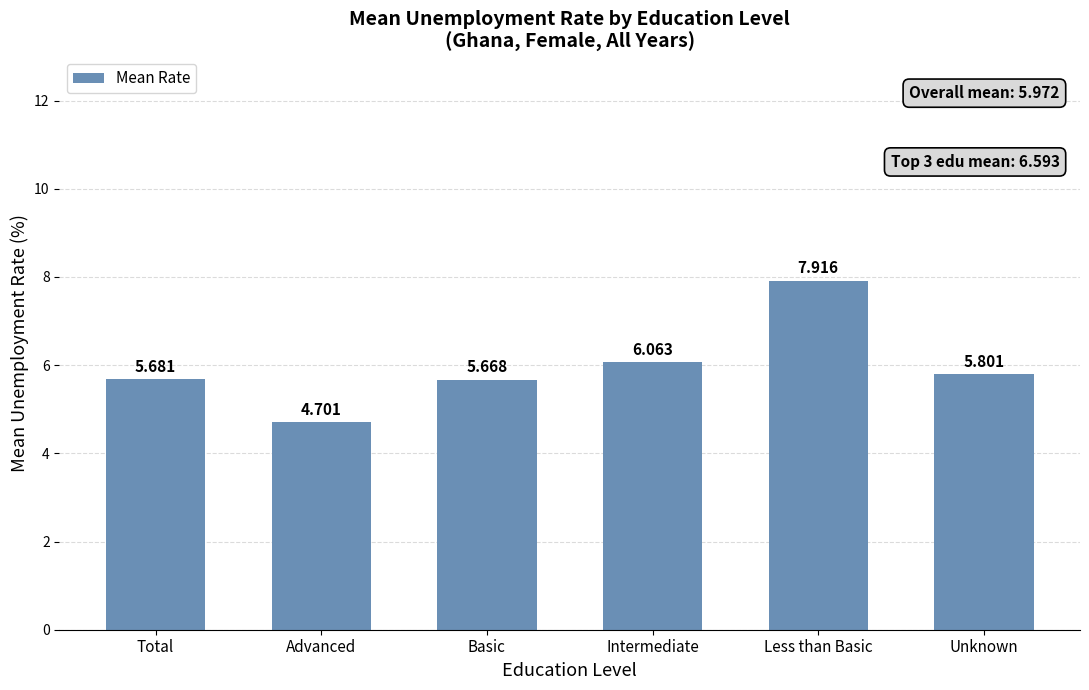

What is the label of the 5th bar from the right?

Advanced